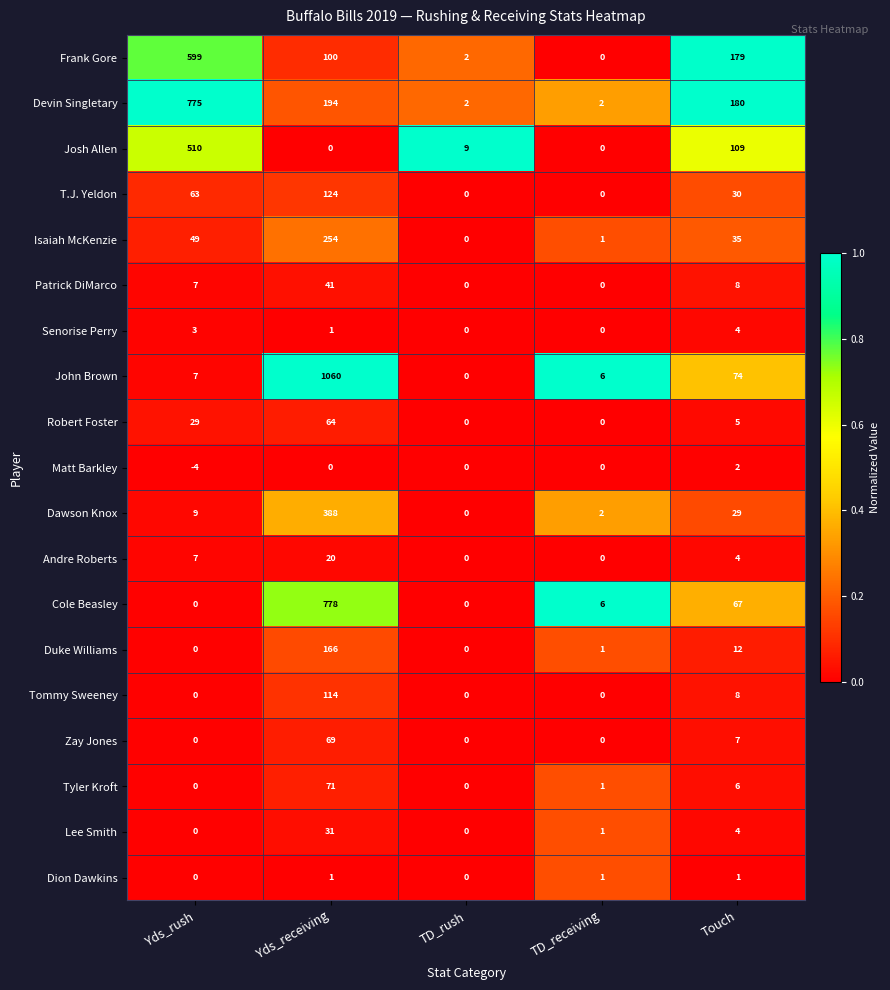

The Duke Williams series shows -71 at TD_rush. True or false?

False